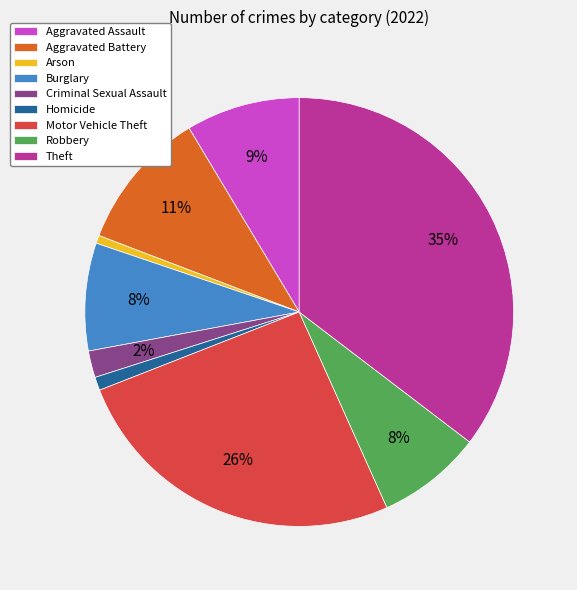

Is it true that Criminal Sexual Assault is 14% of the pie?

False